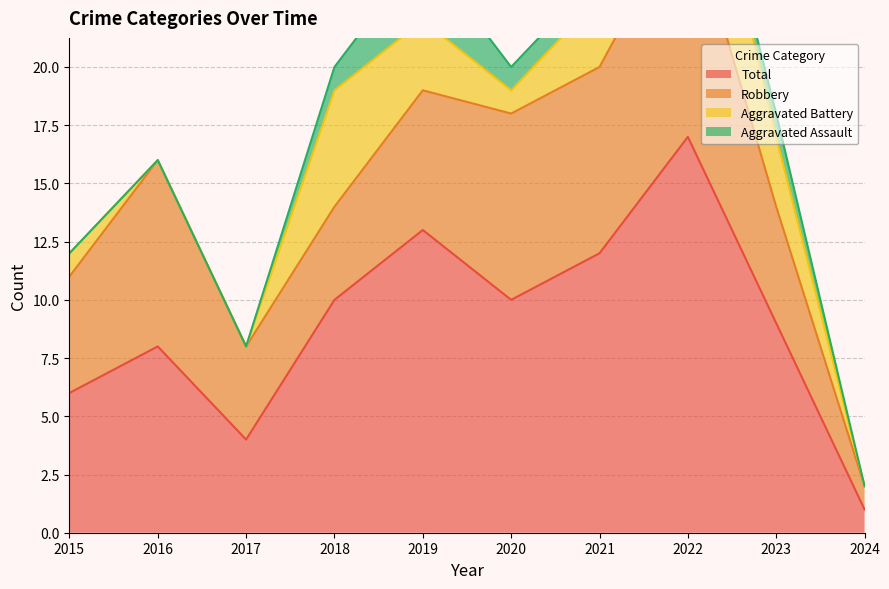

Reading right to left, list all the values displayed in this chart.

Robbery: 2024=1	2023=5	2022=10	2021=8	2020=8	2019=6	2018=4	2017=4	2016=8	2015=5
Aggravated Battery: 2024=0	2023=3	2022=6	2021=3	2020=1	2019=3	2018=5	2017=0	2016=0	2015=1
Aggravated Assault: 2024=0	2023=1	2022=0	2021=1	2020=1	2019=3	2018=1	2017=0	2016=0	2015=0
Total: 2024=1	2023=9	2022=17	2021=12	2020=10	2019=13	2018=10	2017=4	2016=8	2015=6